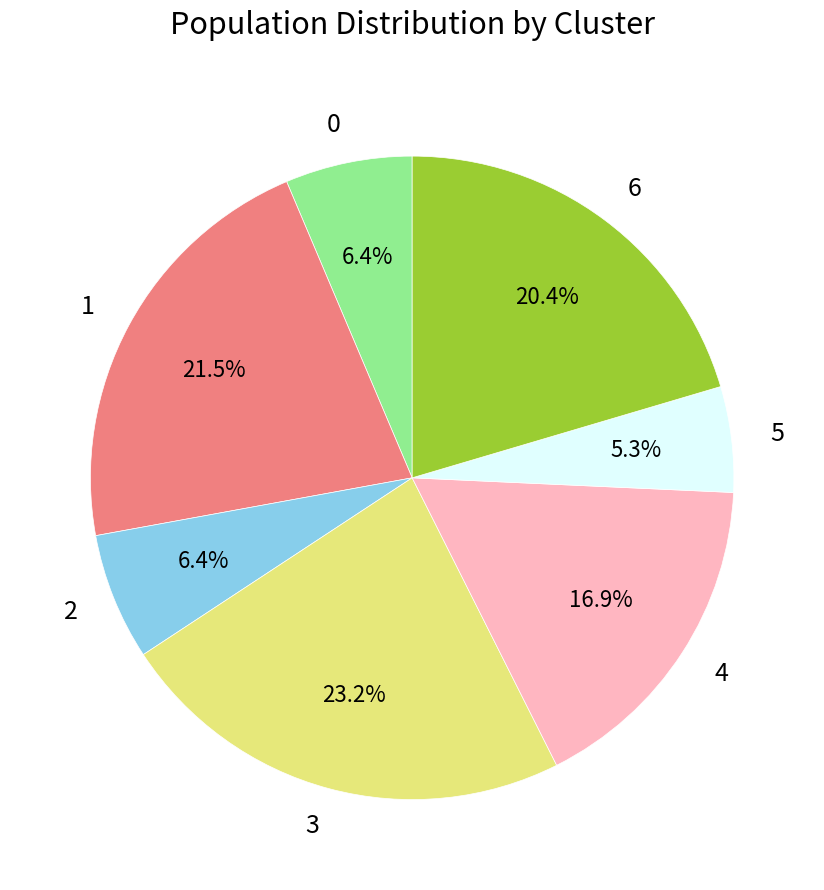

Approximately how many times larger is the value at 6 compared to 2?

3.2